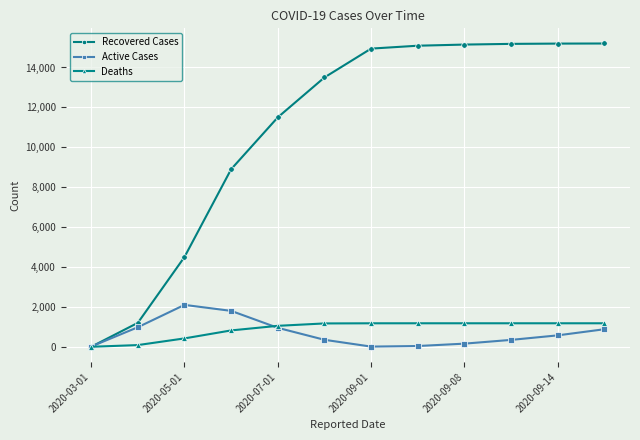

What is the highest value of the Recovered Cases series?

15202